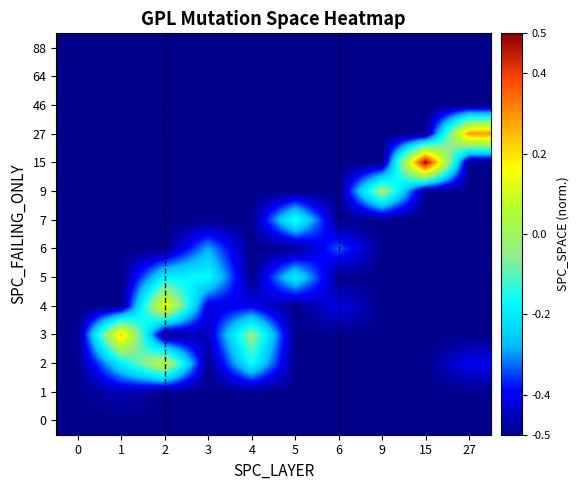

Which label corresponds to the largest value in the chart?

15